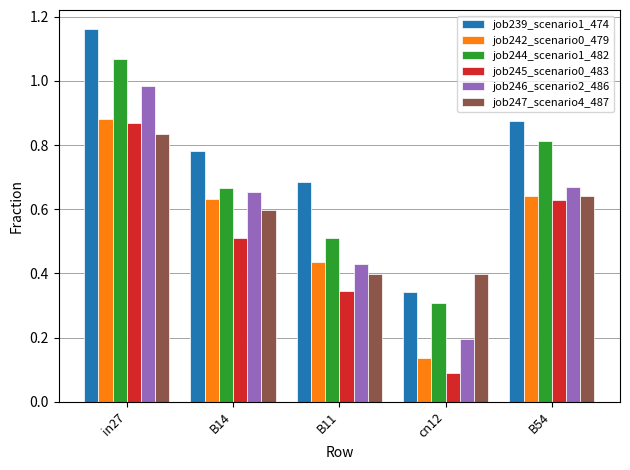

The job247_scenario4_487 series shows 0.2 at cn12. True or false?

False